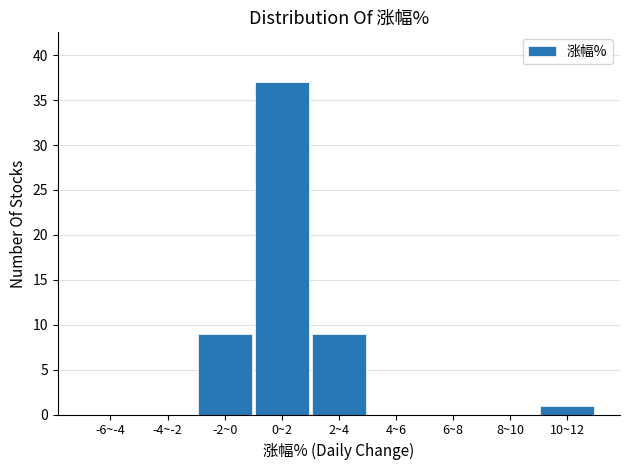

Reading right to left, extract all data points from this chart.

10~12=1	8~10=0	6~8=0	4~6=0	2~4=9	0~2=37	-2~0=9	-4~-2=0	-6~-4=0